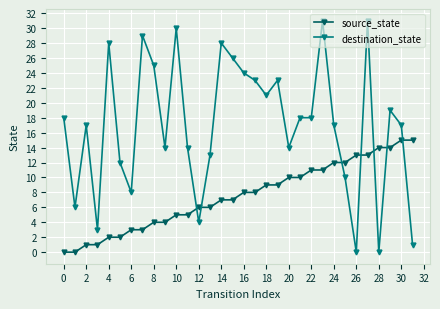

List the series in order of their peak value, highest first.

destination_state, source_state